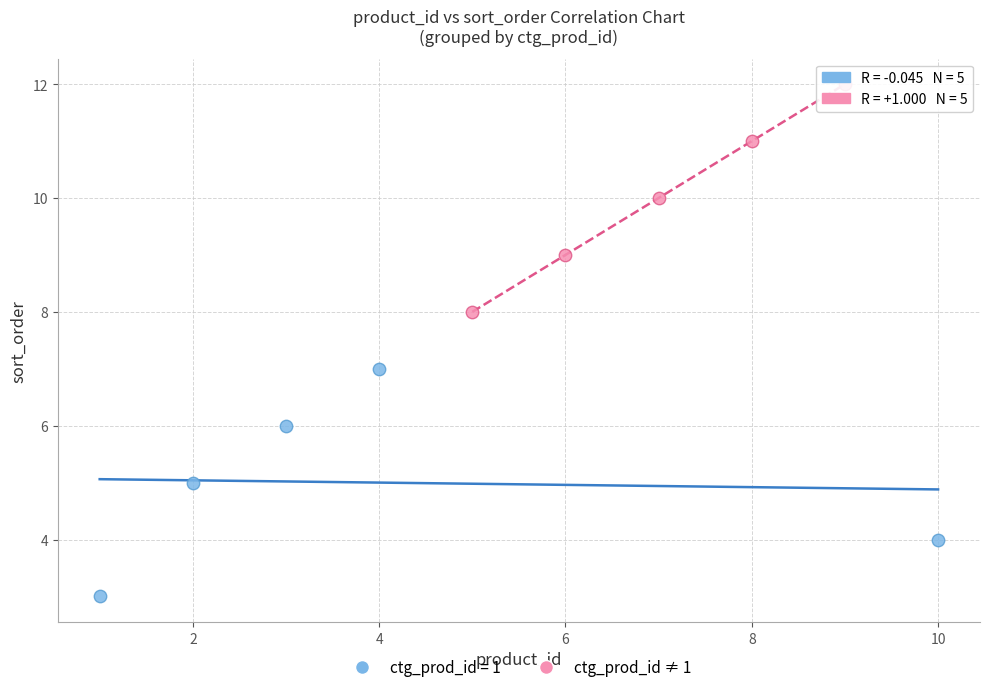

Which series contains the lowest Y value?

ctg_prod_id = 1